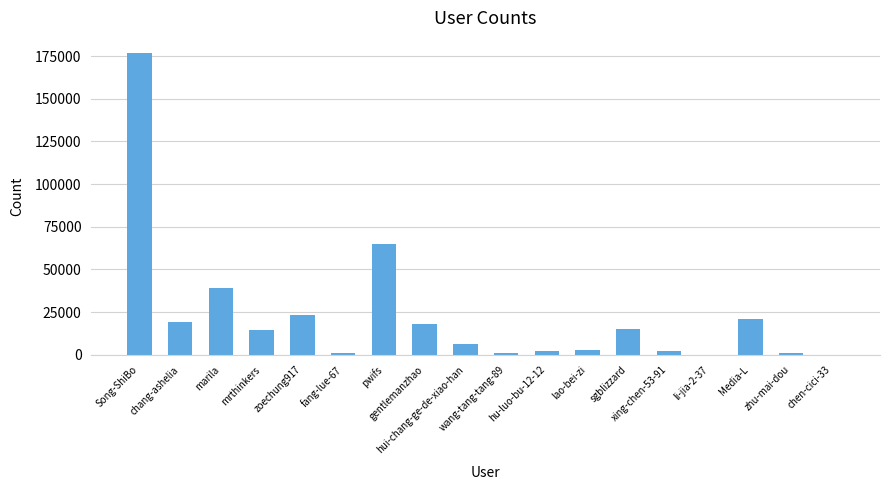

What is the sum of the values at chang-ashelia and zoechung917?

42835